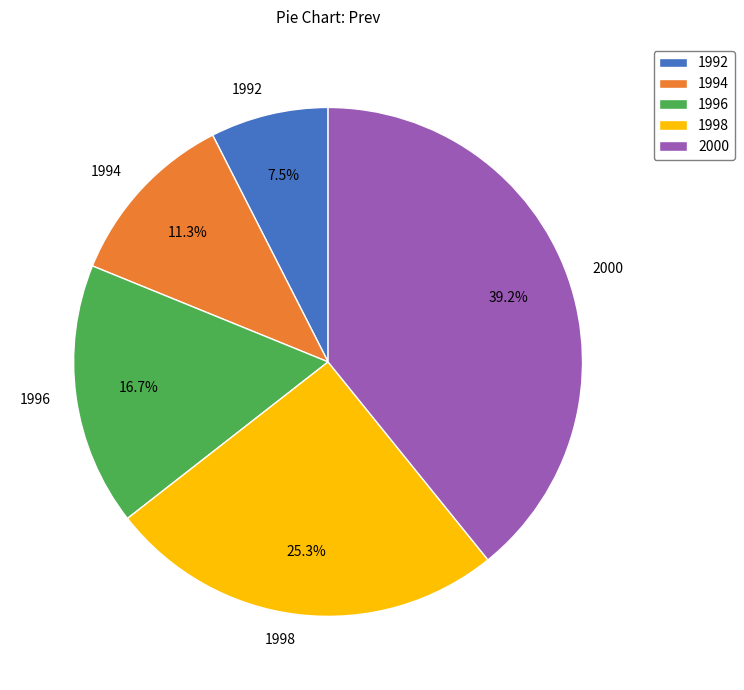

To the nearest percent, what is the combined percentage of 1996 and 1998?

42%